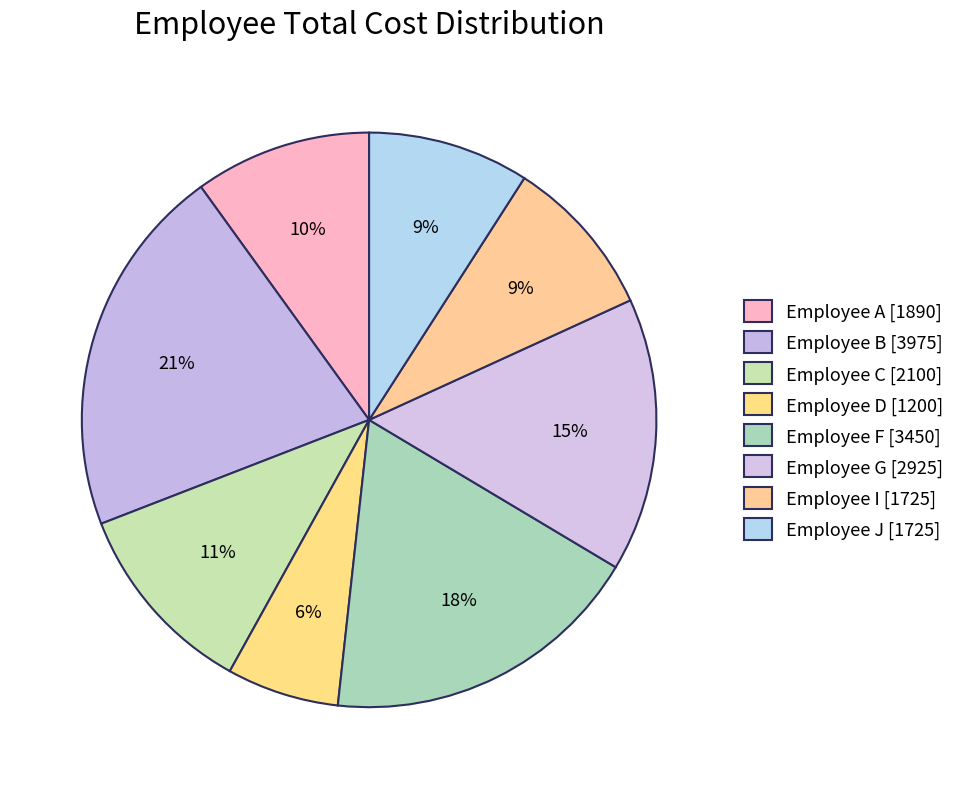

Is Employee D the majority of the pie?

No